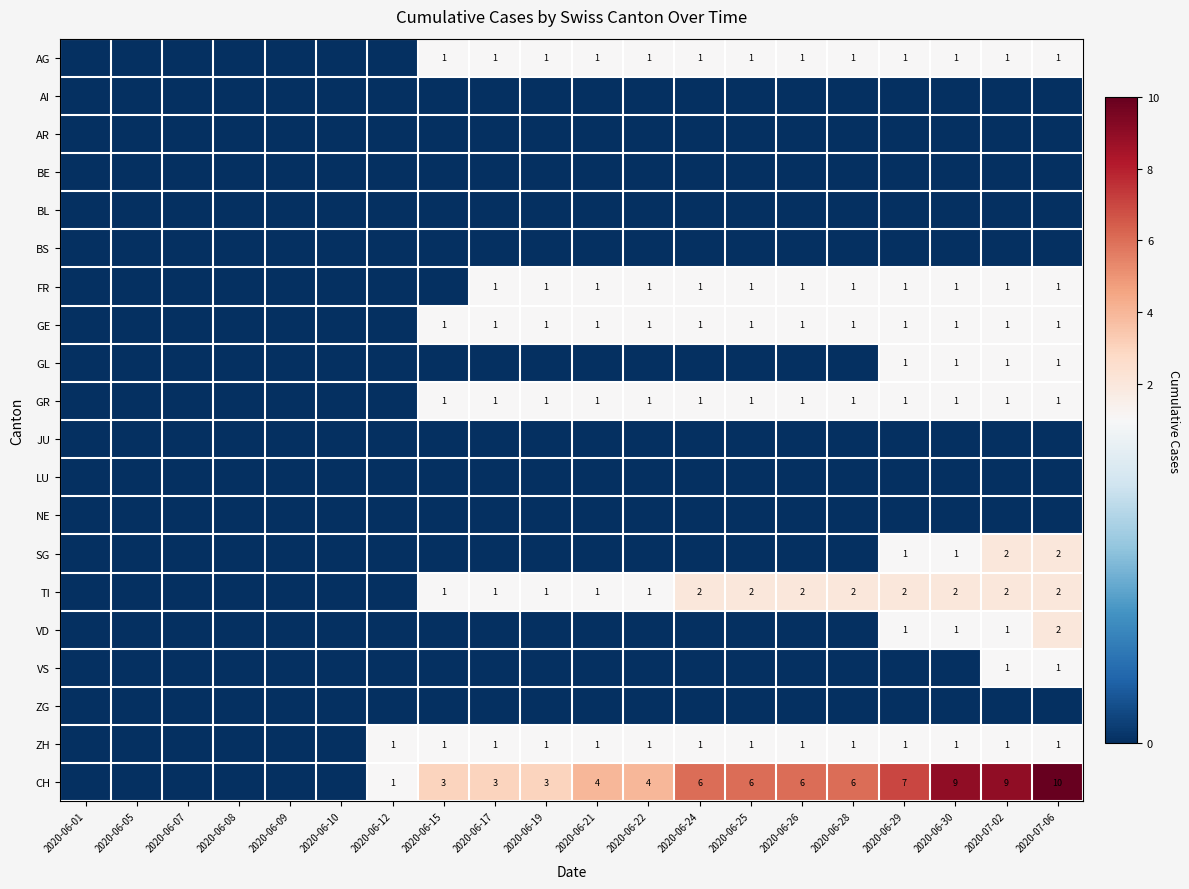

The value of GR at 2020-06-22 is 1. True or false?

True